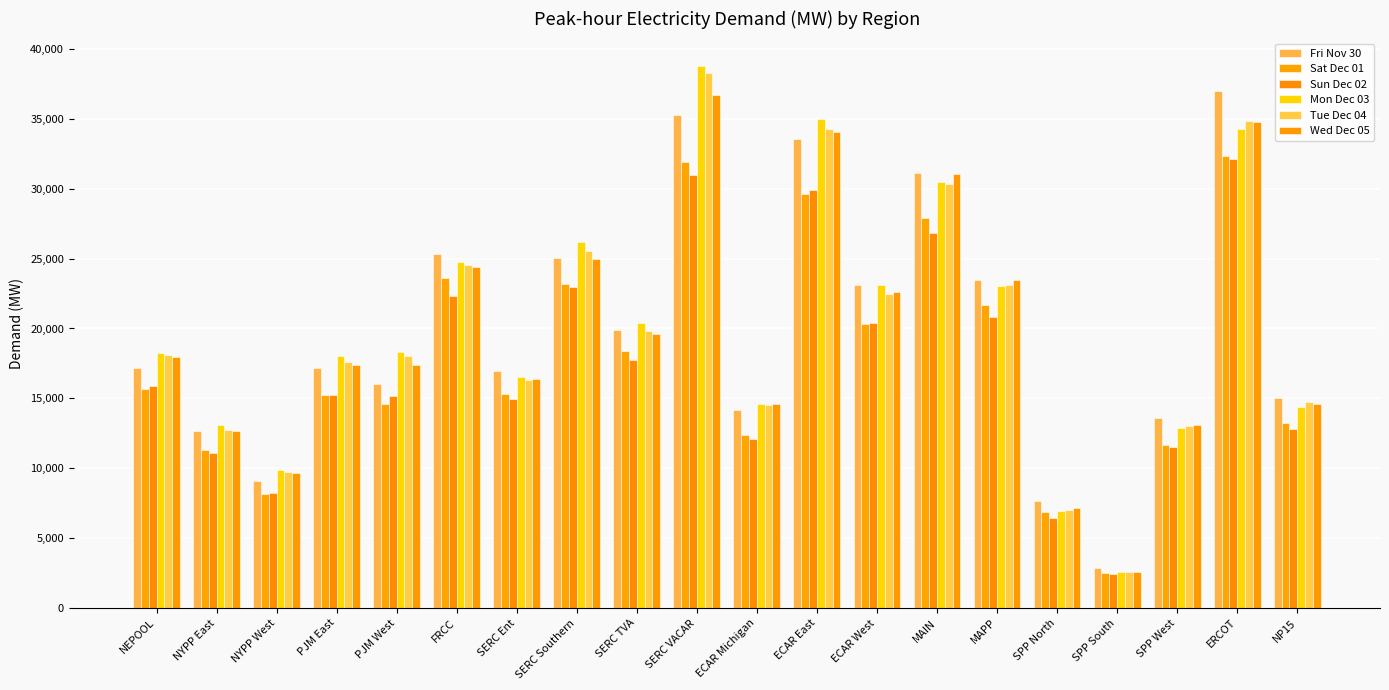

At how many categories does at least one series exceed 25428?

5